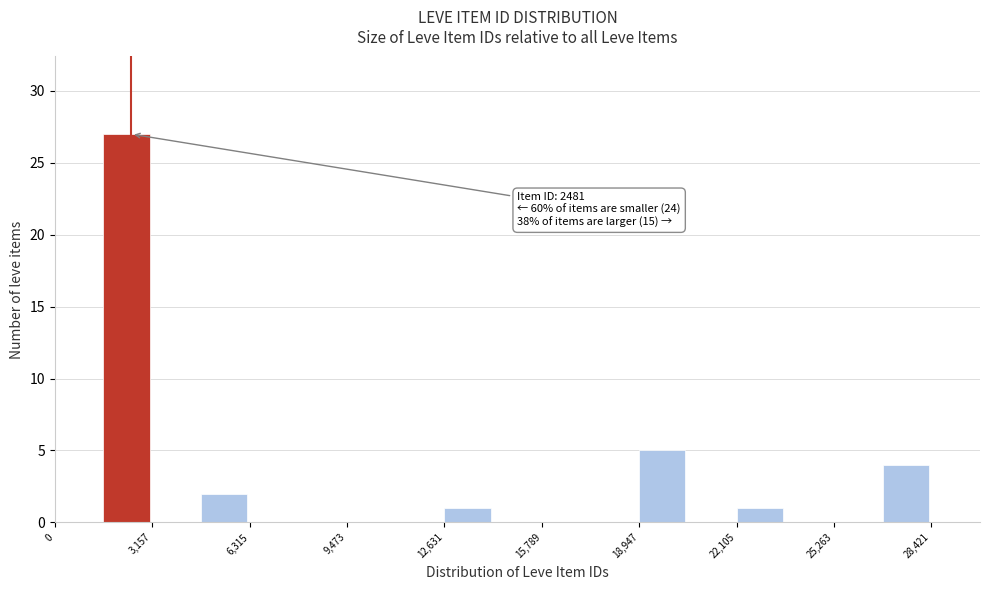

Read against the x-axis, roughly where is the centre of the tallest bar?

2500